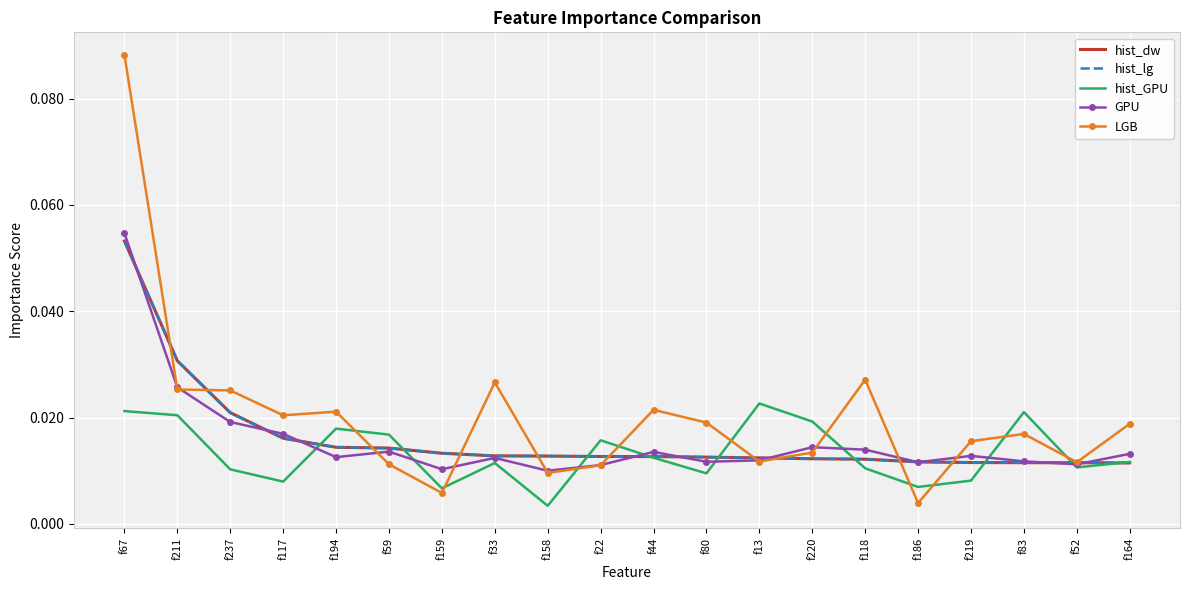

List the series in order of their peak value, highest first.

LGB, GPU, hist_dw, hist_lg, hist_GPU